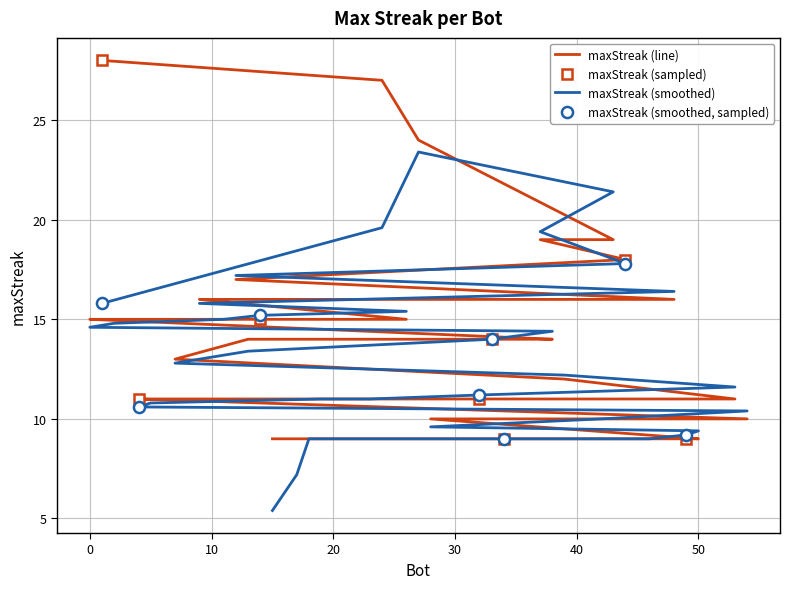

List the labels in order of value, largest first.

1, 24, 27, 43, 37, 44, 12, 48, 9, 26, 14, 11, 2, 0, 38, 33, 13, 7, 39, 53, 32, 23, 21, 19, 5, 4, 54, 42, 28, 50, 49, 46, 41, 40, 35, 34, 31, 18, 17, 15